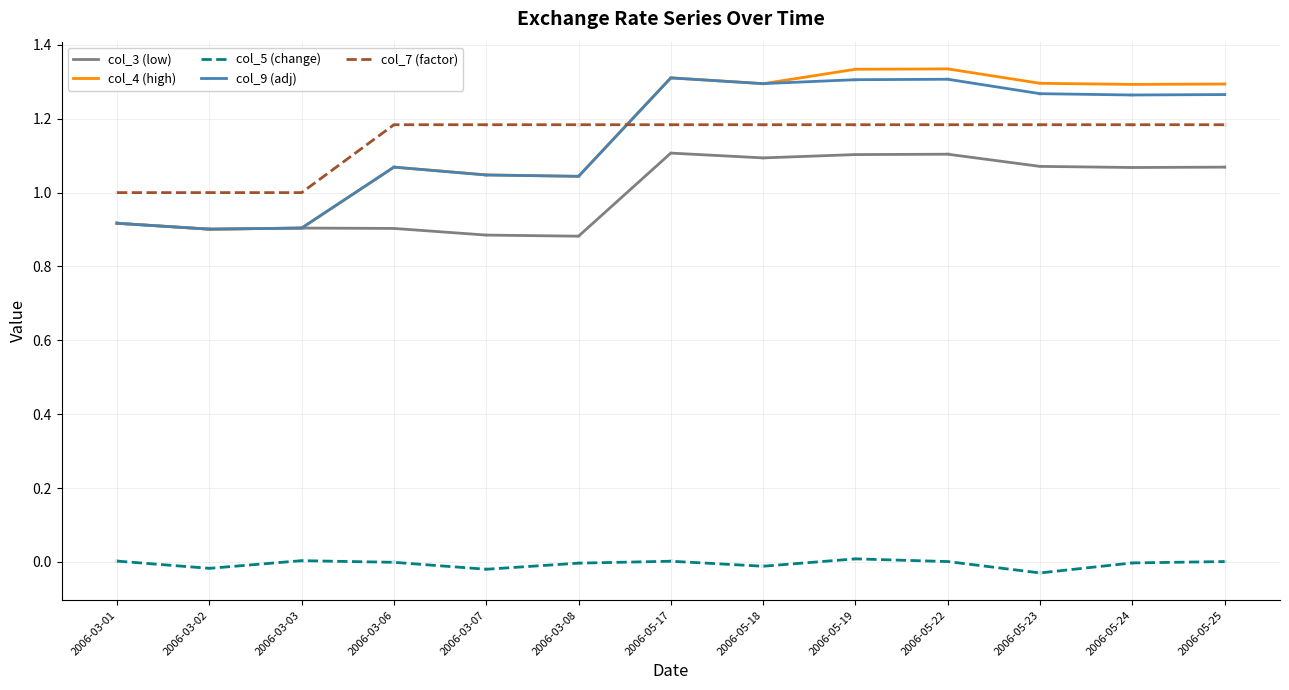

At 2006-03-06, list the series in order from smallest to largest.

col_5 (change), col_3 (low), col_4 (high), col_9 (adj), col_7 (factor)